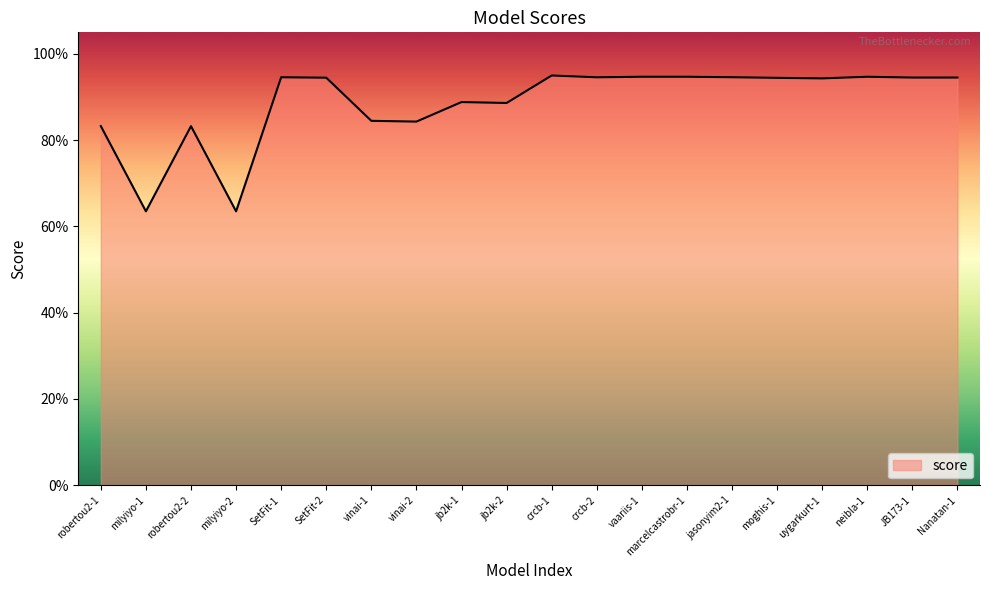

Read the value at vinai-2.

0.8